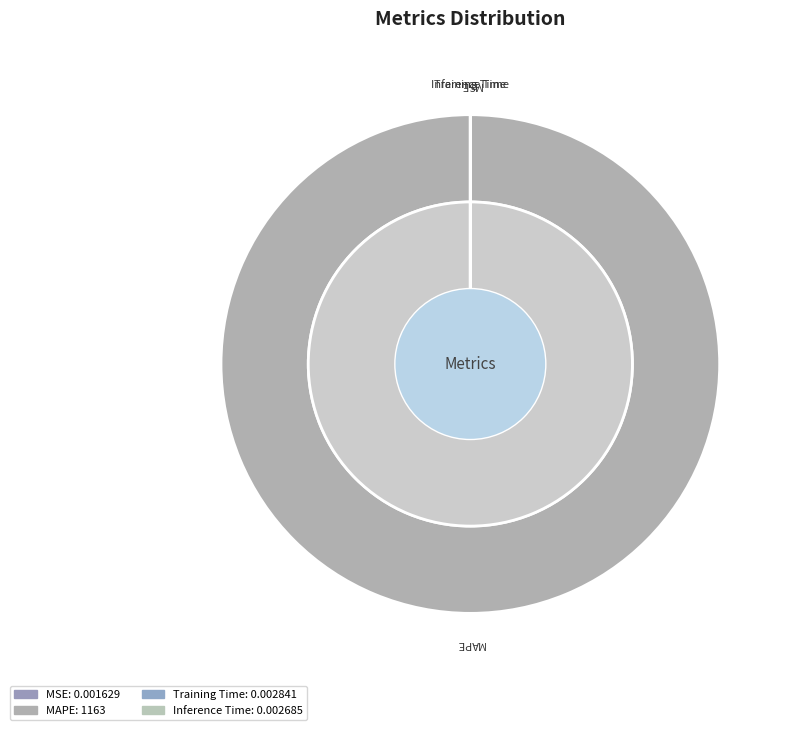

To the nearest percent, what percentage of the pie is MAPE?

100%